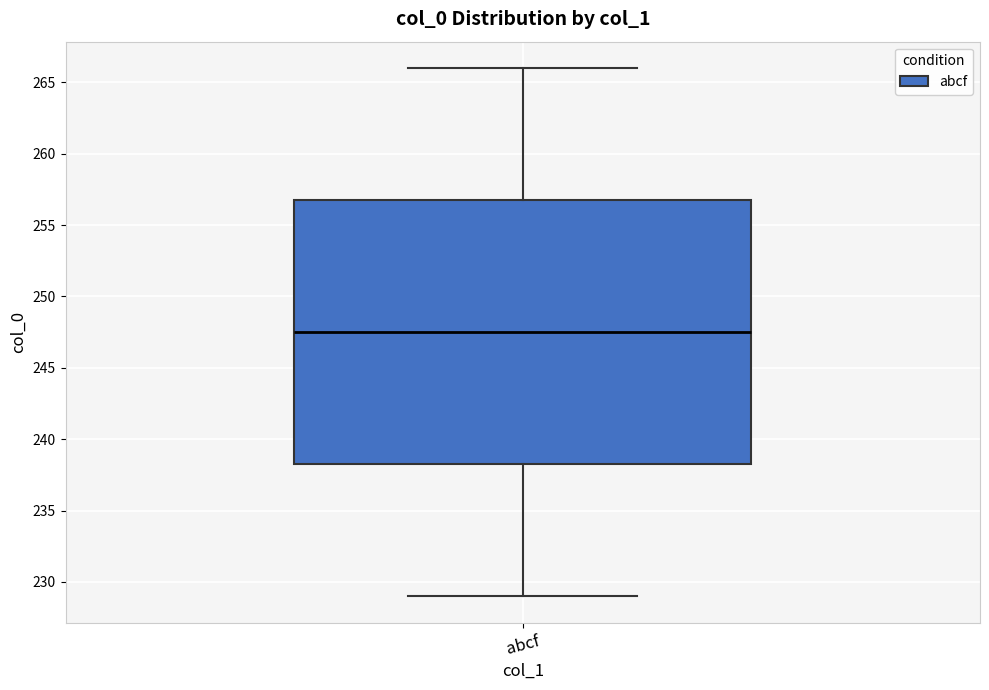

Read this box plot against the y-axis: the position of the median line, the range covered by the box, and the ends of both whiskers. The values are not printed on the chart, so give them approximately, as read against the axis.

median 247.5, box 238.5 to 257.0, whiskers 229.0 to 266.0